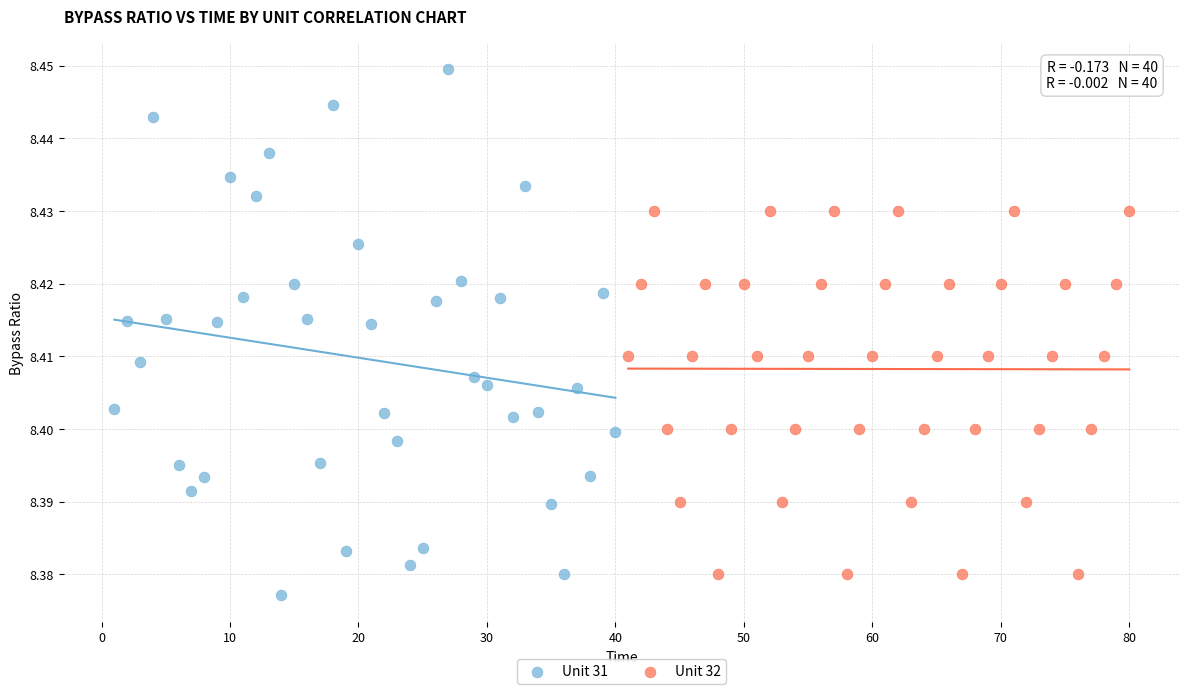

Which series has the widest spread of Y values?

Unit 31